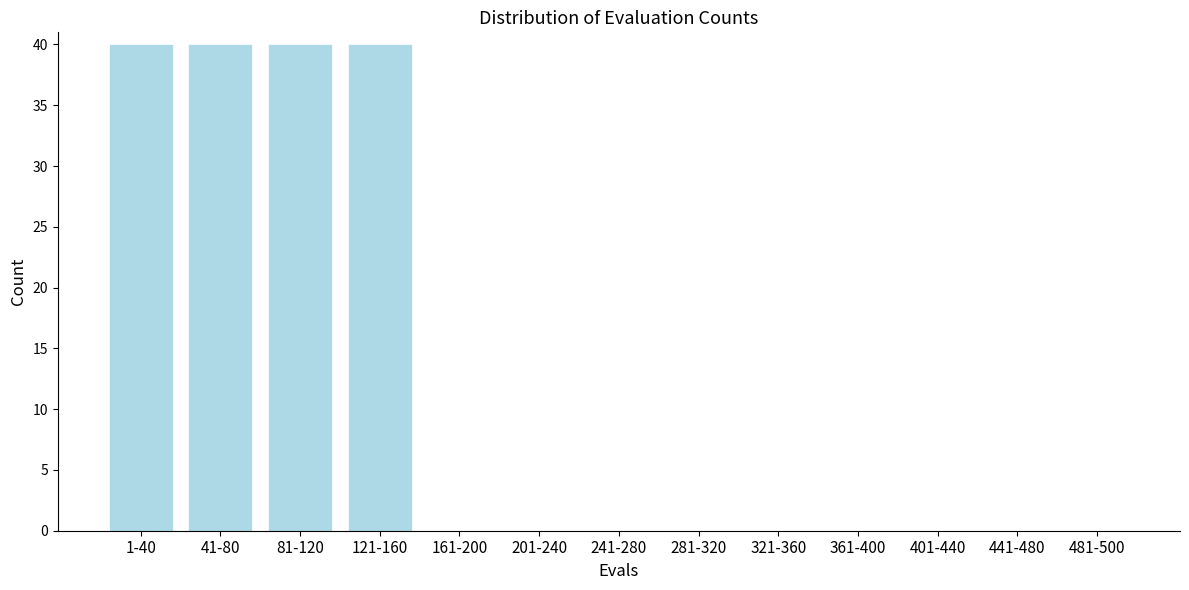

Reading right to left, list all the values displayed in this chart.

481-500=0	441-480=0	401-440=0	361-400=0	321-360=0	281-320=0	241-280=0	201-240=0	161-200=0	121-160=40	81-120=40	41-80=40	1-40=40